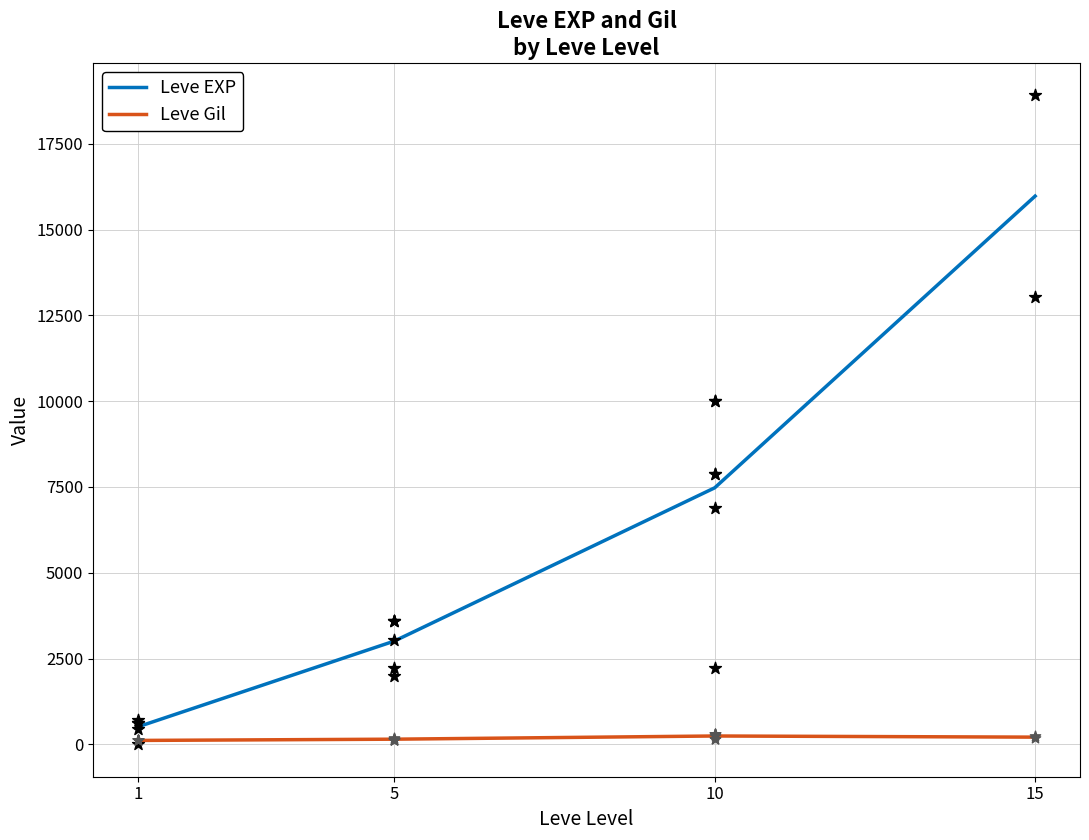

At which category is the sum across all series the highest?

15